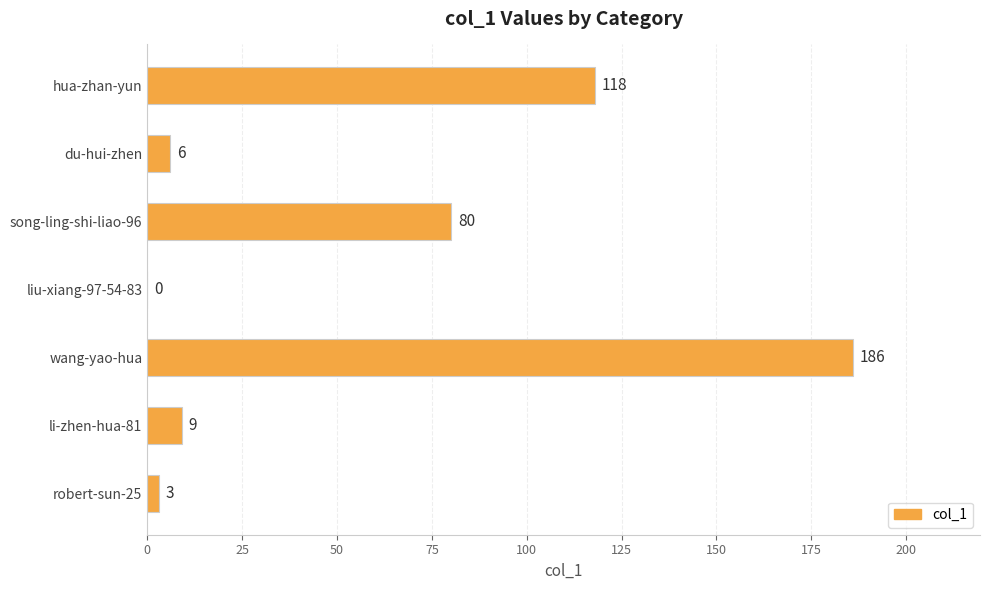

True or false: the data shows 3 at robert-sun-25.

True